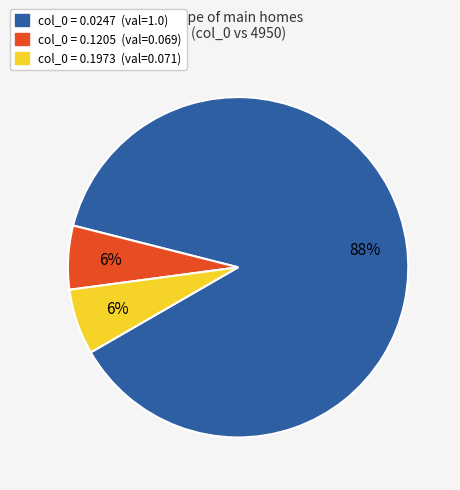

To the nearest percent, what is the average slice percentage?

33%